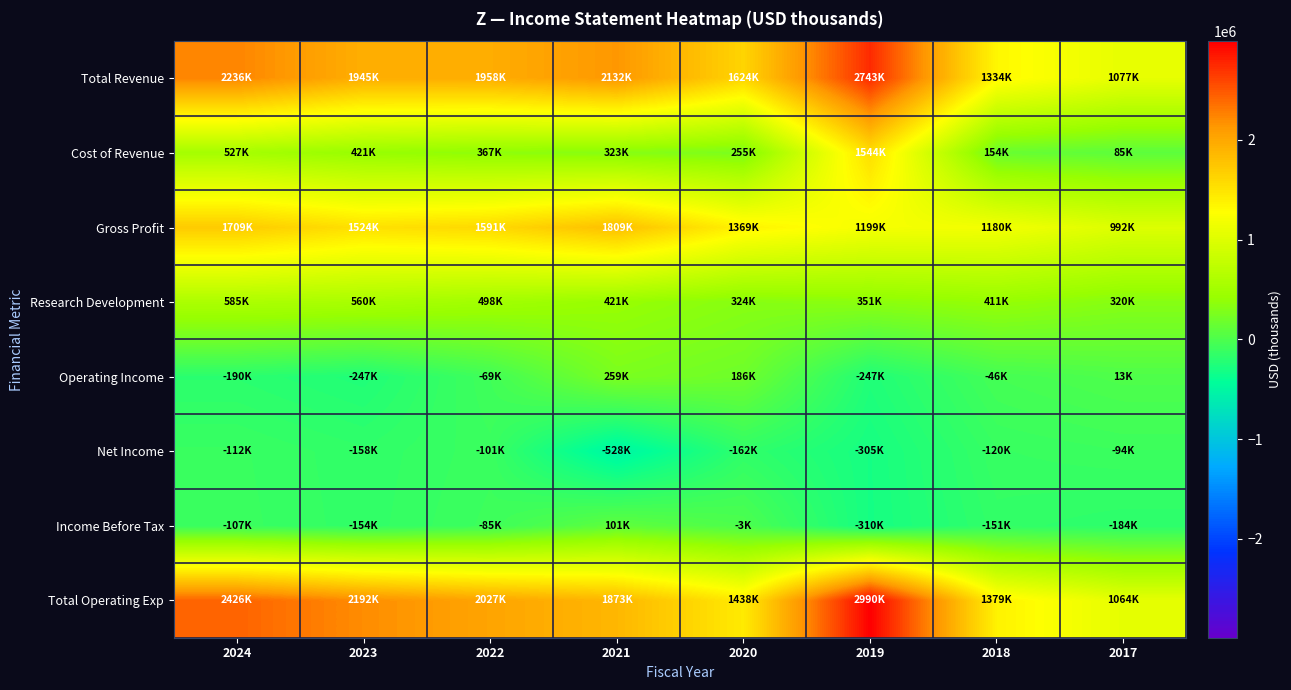

What is the total value across all series at 2021?

6390000